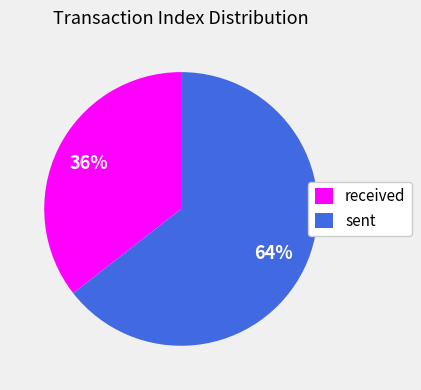

What percentage is the received slice, to the nearest percent?

36%